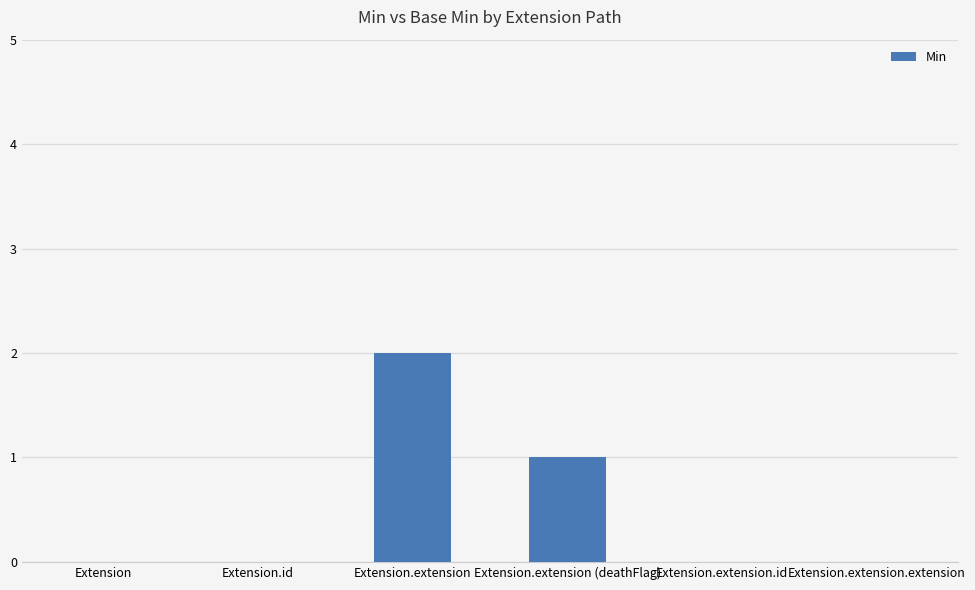

Which has a higher value, Extension.extension (deathFlag) or Extension.extension.extension?

Extension.extension (deathFlag)